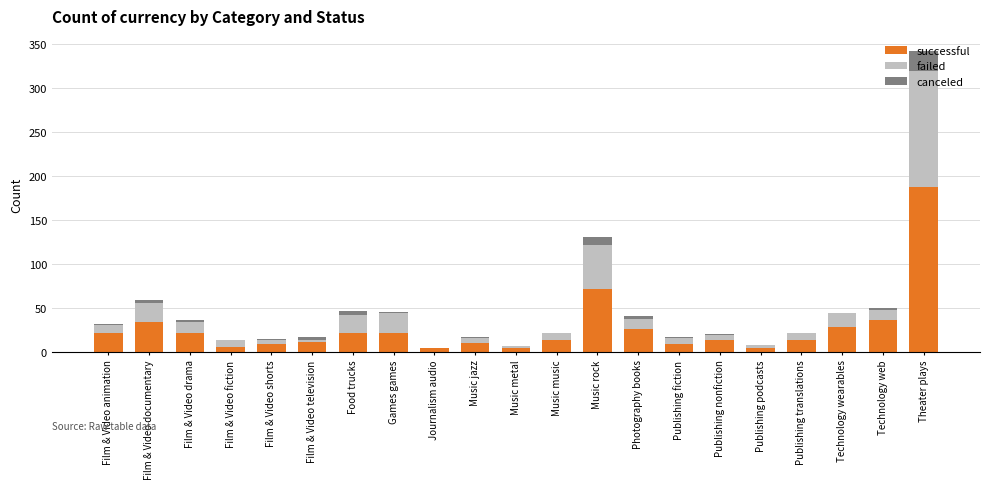

What is the maximum value for successful?

187